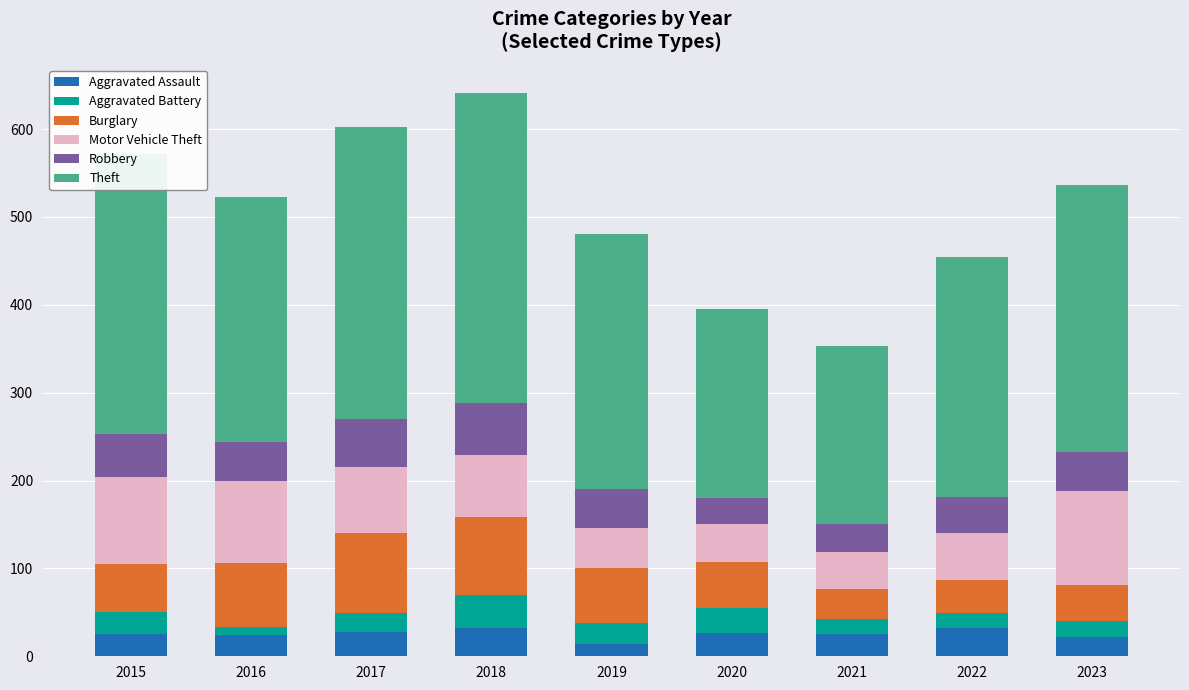

What is the total value across all series at 2017?

602